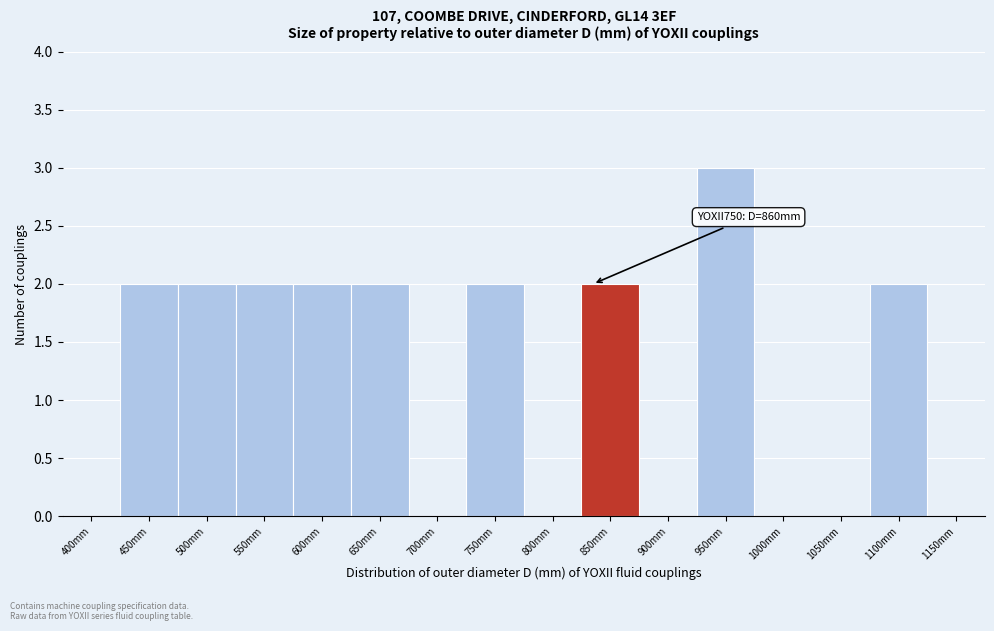

Reading right to left, extract all data points from this chart.

1150mm=0	1100mm=2	1050mm=0	1000mm=0	950mm=3	900mm=0	850mm=2	800mm=0	750mm=2	700mm=0	650mm=2	600mm=2	550mm=2	500mm=2	450mm=2	400mm=0